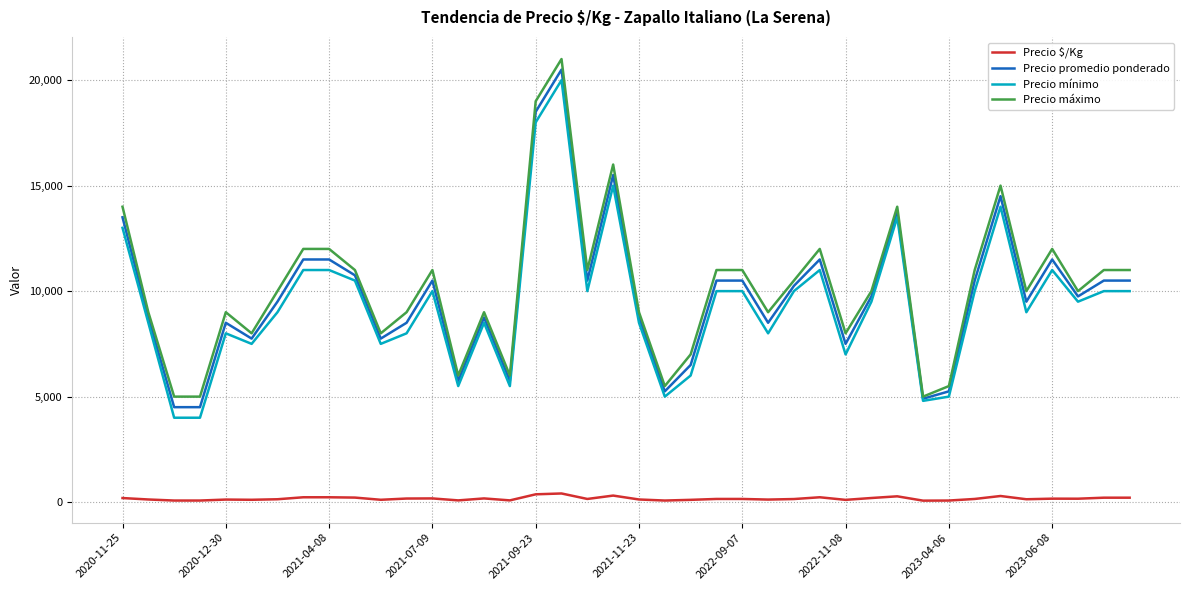

True or false: Precio $/Kg and Precio máximo cross at least once.

False